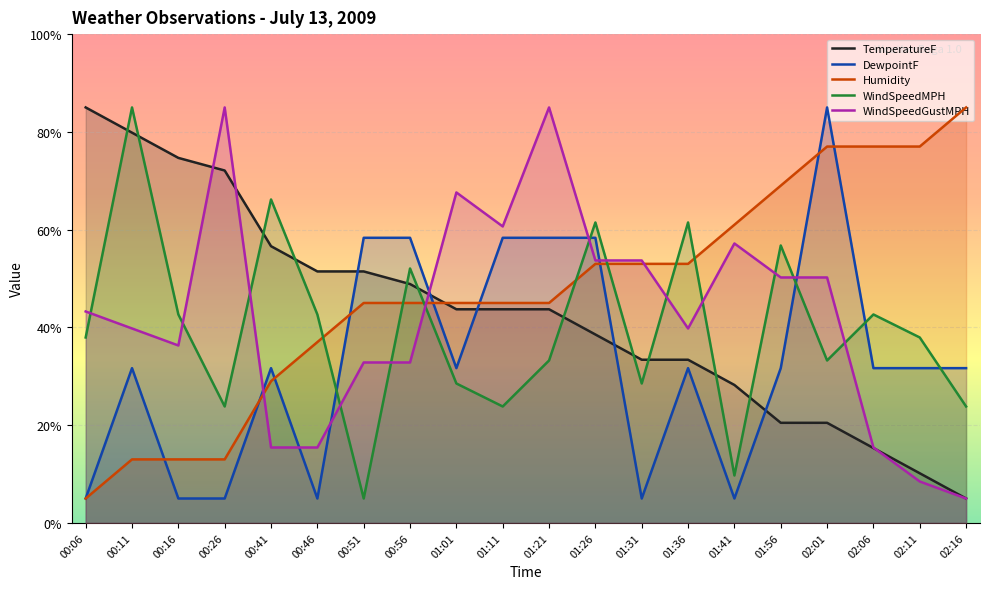

What are all the series names shown in the legend?

TemperatureF, DewpointF, Humidity, WindSpeedMPH, WindSpeedGustMPH